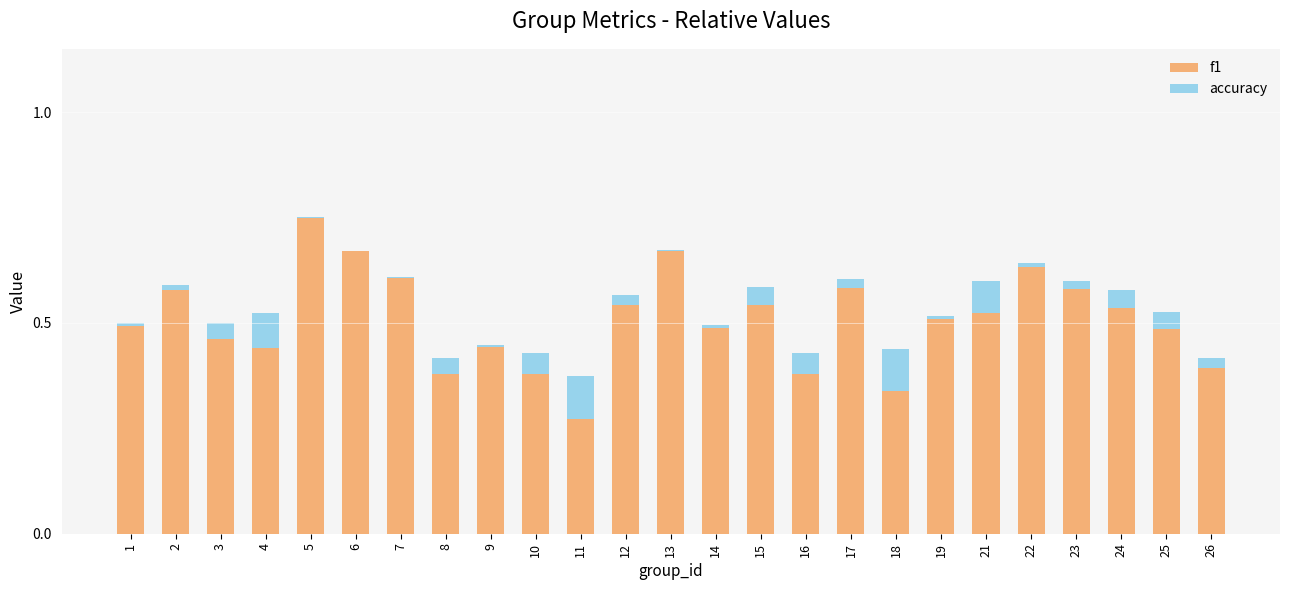

At which category is the sum across all series the highest?

5